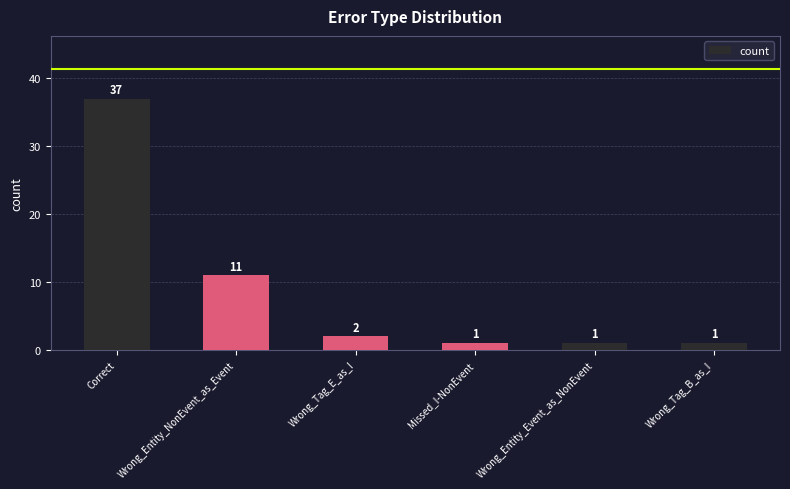

Reading left to right, extract all data points from this chart.

Correct=37	Wrong_Entity_NonEvent_as_Event=11	Wrong_Tag_E_as_I=2	Missed_I-NonEvent=1	Wrong_Entity_Event_as_NonEvent=1	Wrong_Tag_B_as_I=1